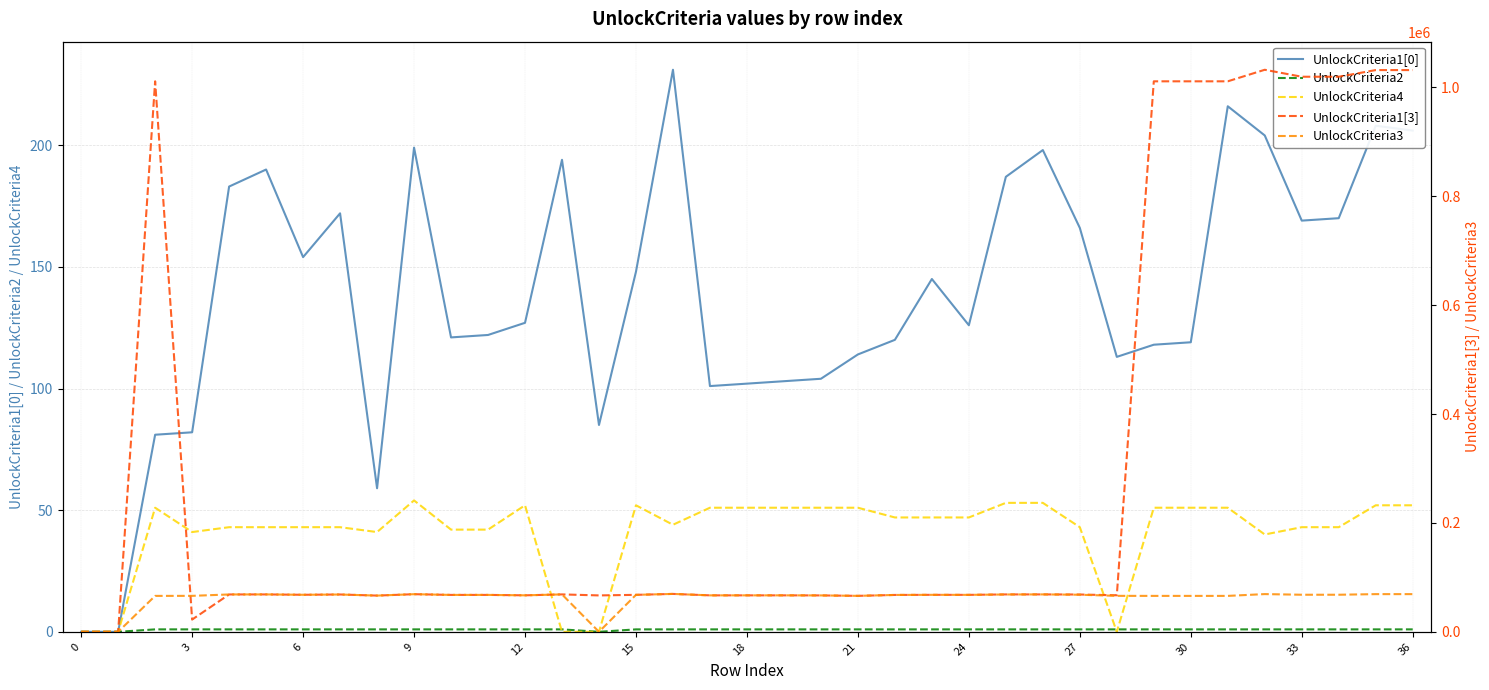

What is the difference between the maximum and minimum values in the UnlockCriteria2 series?

1